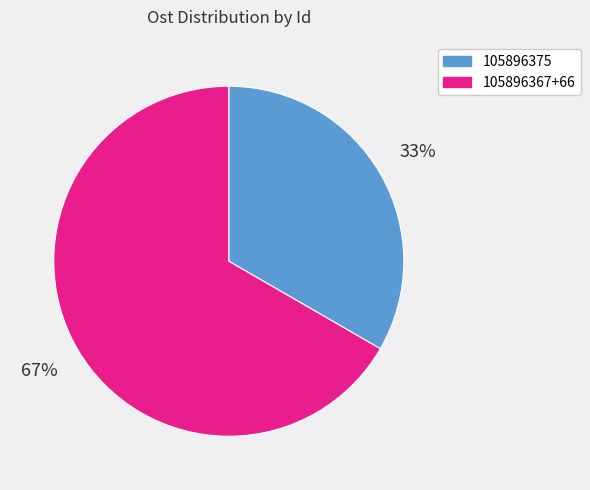

To the nearest percent, what is the average slice percentage?

50%